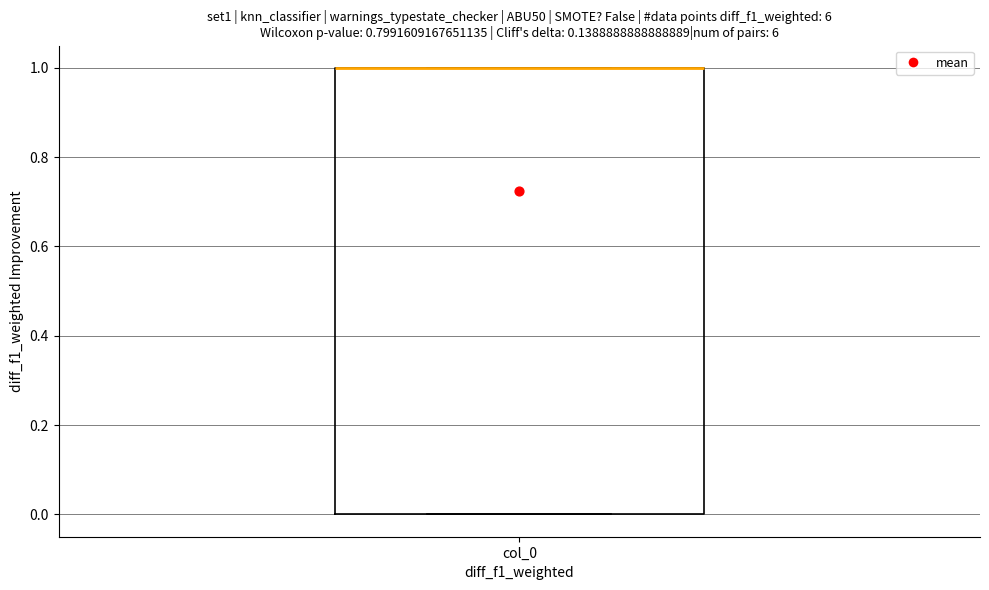

Transcribe this box plot: give where the median line is, the range the box spans, and where the two whiskers end, as read against the y-axis. The values are not printed on the chart, so give them approximately, as read against the axis.

median 1 (drawn on the box's upper edge), box 0 to 1, whiskers 0 to 1